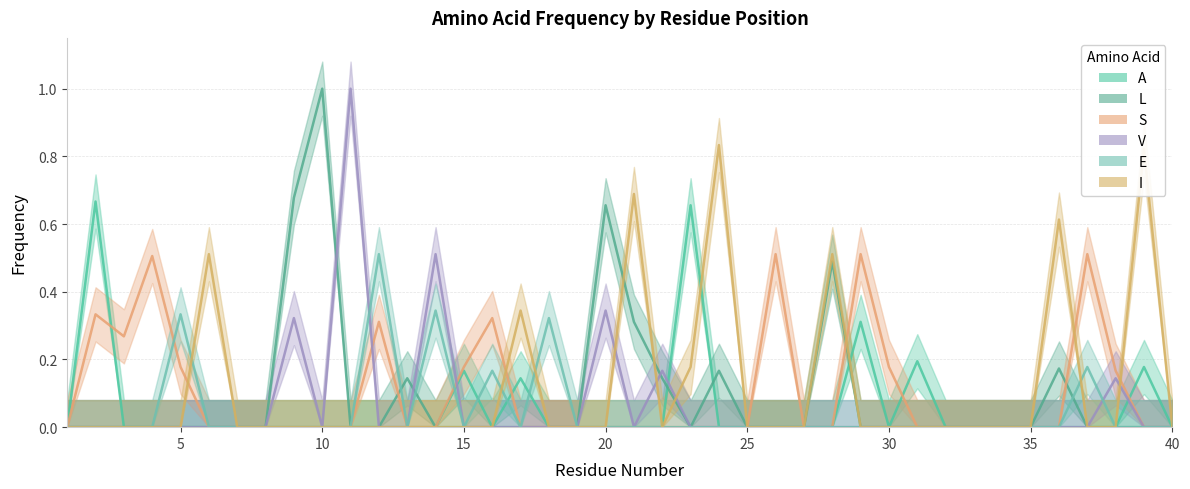

Reading left to right, extract all data points from this chart.

A: 1=0.0	2=0.7	3=0.0	4=0.0	5=0.0	6=0.0	7=0.0	8=0.0	9=0.0	10=0.0	11=0.0	12=0.0	13=0.0	14=0.0	15=0.2	16=0.0	17=0.1	18=0.0	19=0.0	20=0.0	21=0.0	22=0.0	23=0.7	24=0.0	25=0.0	26=0.0	27=0.0	28=0.0	29=0.3	30=0.0	31=0.2	32=0.0	33=0.0	34=0.0	35=0.0	36=0.0	37=0.0	38=0.0	39=0.2	40=0.0
L: 1=0.0	2=0.0	3=0.0	4=0.0	5=0.0	6=0.0	7=0.0	8=0.0	9=0.7	10=1.0	11=0.0	12=0.0	13=0.1	14=0.0	15=0.0	16=0.0	17=0.0	18=0.0	19=0.0	20=0.7	21=0.3	22=0.1	23=0.0	24=0.2	25=0.0	26=0.0	27=0.0	28=0.5	29=0.0	30=0.0	31=0.0	32=0.0	33=0.0	34=0.0	35=0.0	36=0.2	37=0.0	38=0.0	39=0.0	40=0.0
S: 1=0.0	2=0.3	3=0.3	4=0.5	5=0.2	6=0.0	7=0.0	8=0.0	9=0.0	10=0.0	11=0.0	12=0.3	13=0.0	14=0.0	15=0.2	16=0.3	17=0.0	18=0.0	19=0.0	20=0.0	21=0.0	22=0.0	23=0.0	24=0.0	25=0.0	26=0.5	27=0.0	28=0.0	29=0.5	30=0.2	31=0.0	32=0.0	33=0.0	34=0.0	35=0.0	36=0.0	37=0.5	38=0.2	39=0.0	40=0.0
V: 1=0.0	2=0.0	3=0.0	4=0.0	5=0.0	6=0.0	7=0.0	8=0.0	9=0.3	10=0.0	11=1.0	12=0.0	13=0.0	14=0.5	15=0.0	16=0.0	17=0.0	18=0.0	19=0.0	20=0.3	21=0.0	22=0.2	23=0.0	24=0.0	25=0.0	26=0.0	27=0.0	28=0.0	29=0.0	30=0.0	31=0.0	32=0.0	33=0.0	34=0.0	35=0.0	36=0.0	37=0.0	38=0.1	39=0.0	40=0.0
E: 1=0.0	2=0.0	3=0.0	4=0.0	5=0.3	6=0.0	7=0.0	8=0.0	9=0.0	10=0.0	11=0.0	12=0.5	13=0.0	14=0.3	15=0.0	16=0.2	17=0.0	18=0.3	19=0.0	20=0.0	21=0.0	22=0.0	23=0.0	24=0.0	25=0.0	26=0.0	27=0.0	28=0.0	29=0.0	30=0.0	31=0.0	32=0.0	33=0.0	34=0.0	35=0.0	36=0.0	37=0.2	38=0.0	39=0.0	40=0.0
I: 1=0.0	2=0.0	3=0.0	4=0.0	5=0.0	6=0.5	7=0.0	8=0.0	9=0.0	10=0.0	11=0.0	12=0.0	13=0.0	14=0.0	15=0.0	16=0.0	17=0.3	18=0.0	19=0.0	20=0.0	21=0.7	22=0.0	23=0.2	24=0.8	25=0.0	26=0.0	27=0.0	28=0.5	29=0.0	30=0.0	31=0.0	32=0.0	33=0.0	34=0.0	35=0.0	36=0.6	37=0.0	38=0.0	39=0.8	40=0.0